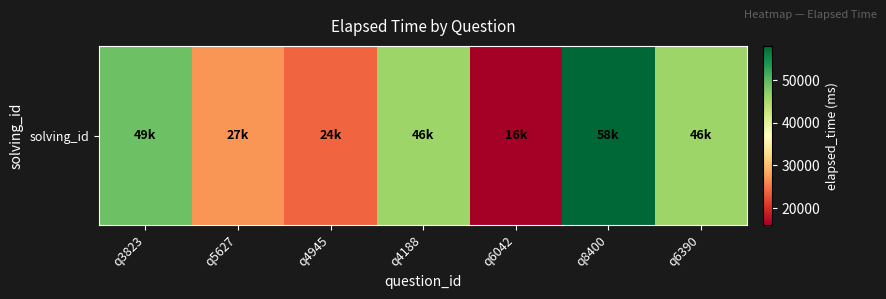

The value at q4188 is 46000. True or false?

True